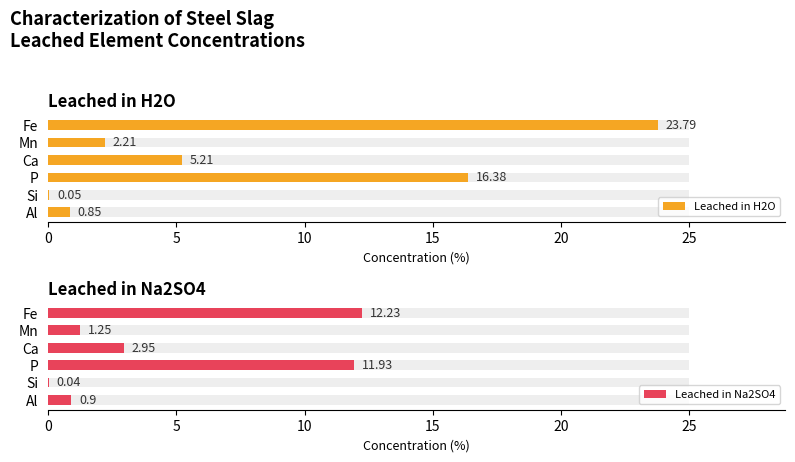

What is the average value of the Leached in Na2SO4 series?

4.9